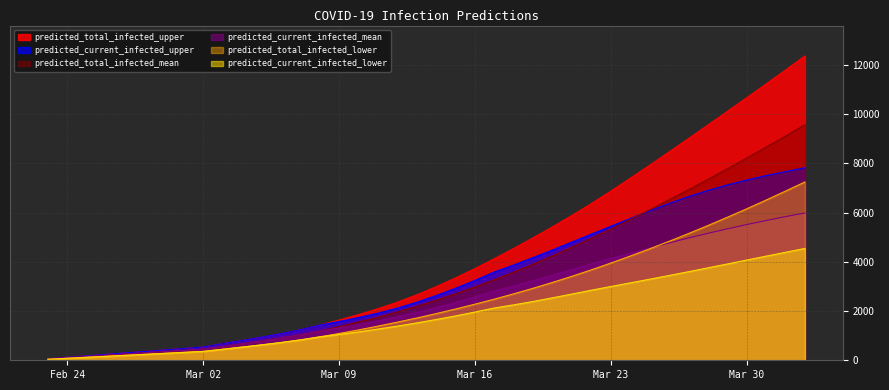

Rank the series by their maximum value, from lowest to highest.

predicted_current_infected_lower, predicted_current_infected_mean, predicted_total_infected_lower, predicted_current_infected_upper, predicted_total_infected_mean, predicted_total_infected_upper